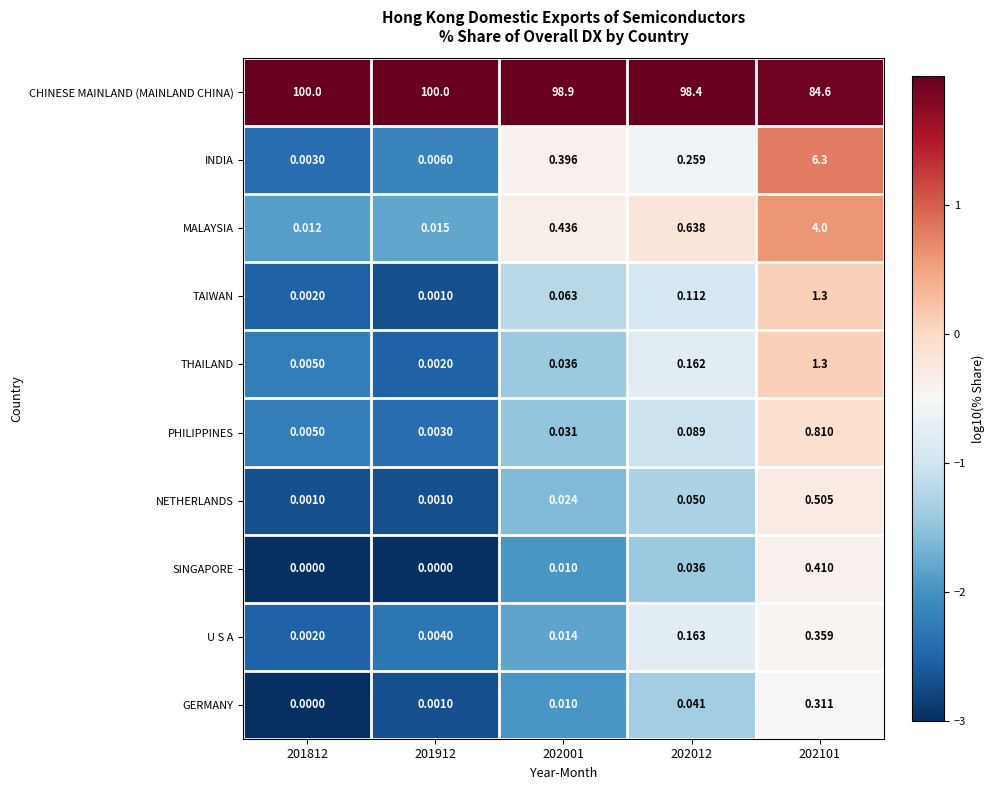

Is the value of PHILIPPINES at 201912 greater than the value of SINGAPORE at 202101?

No